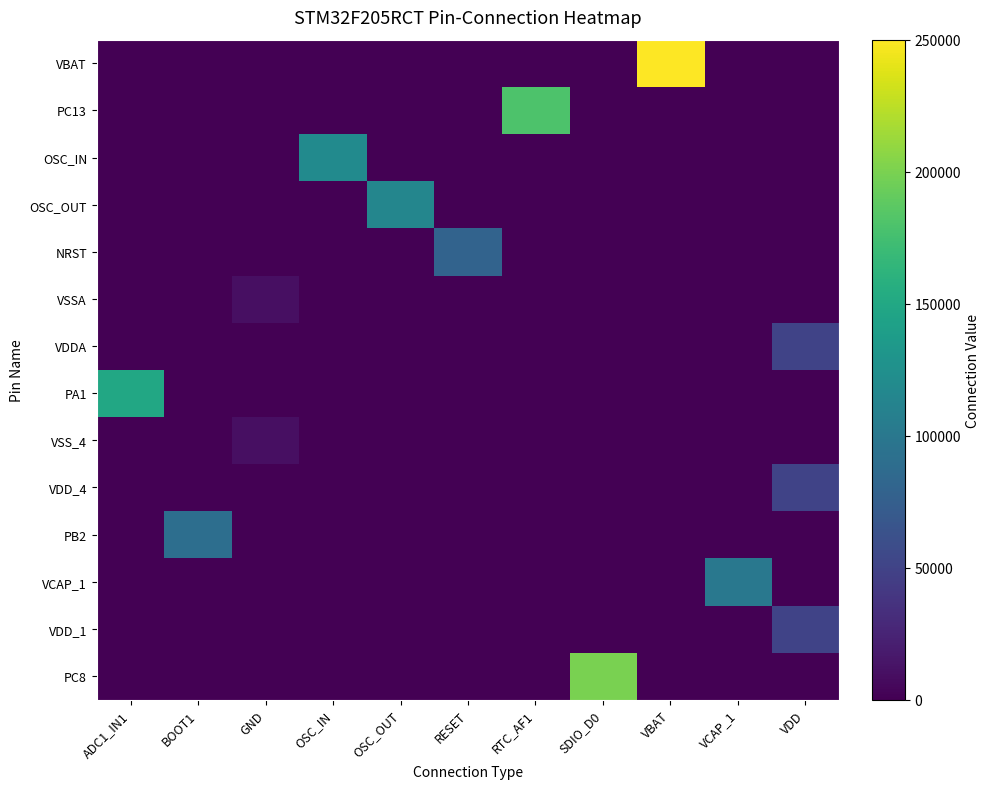

At which category is the sum across all series the highest?

VBAT